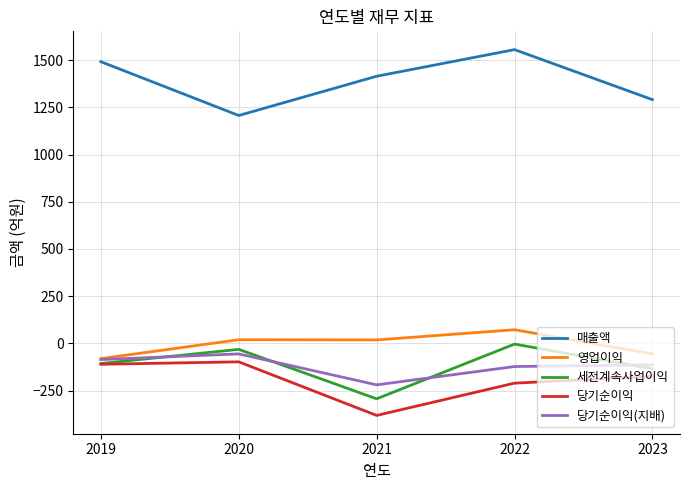

What is the sum of the 매출액 values at 2023 and 2020?

2498